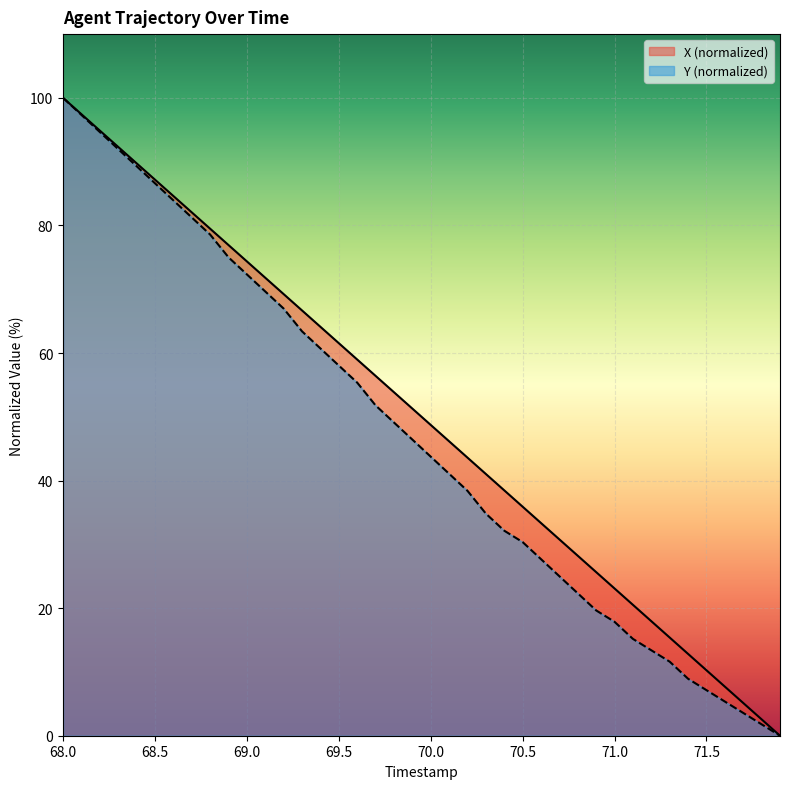

How many lines are shown in the chart?

2